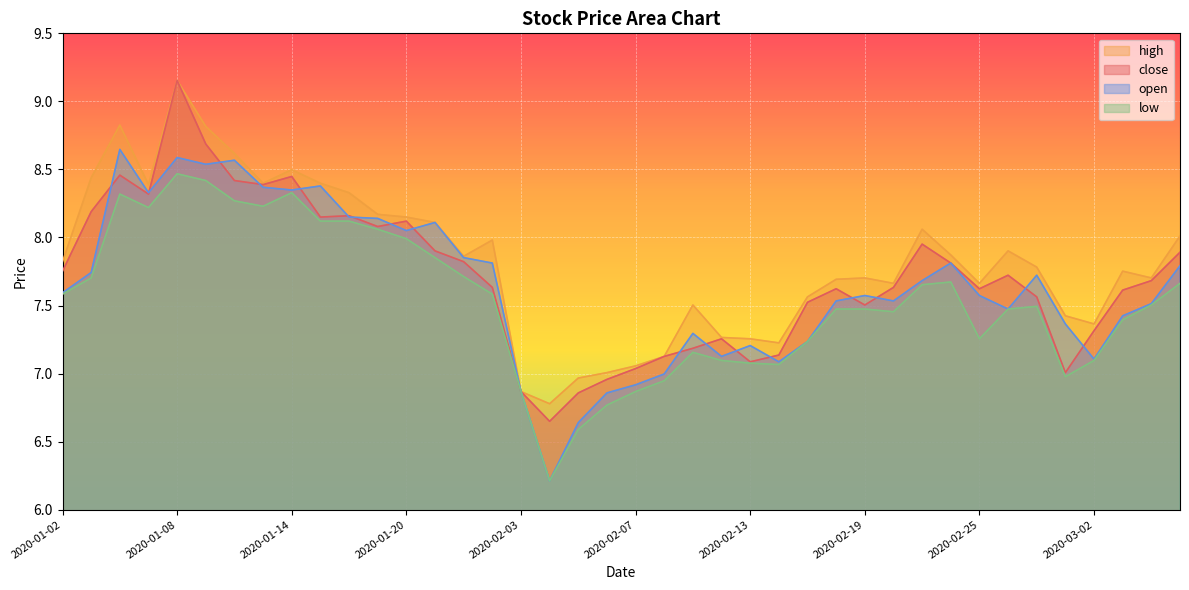

At which label does close reach its peak?

2020-01-08